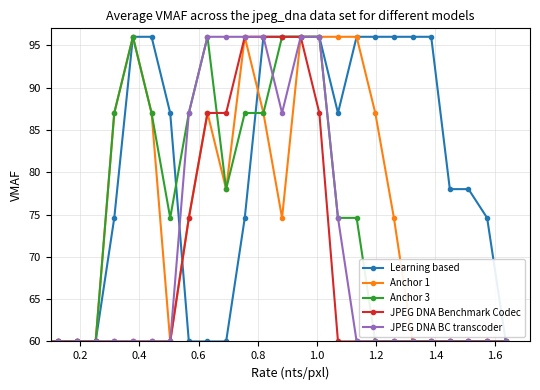

What is the greatest value displayed?

96.0